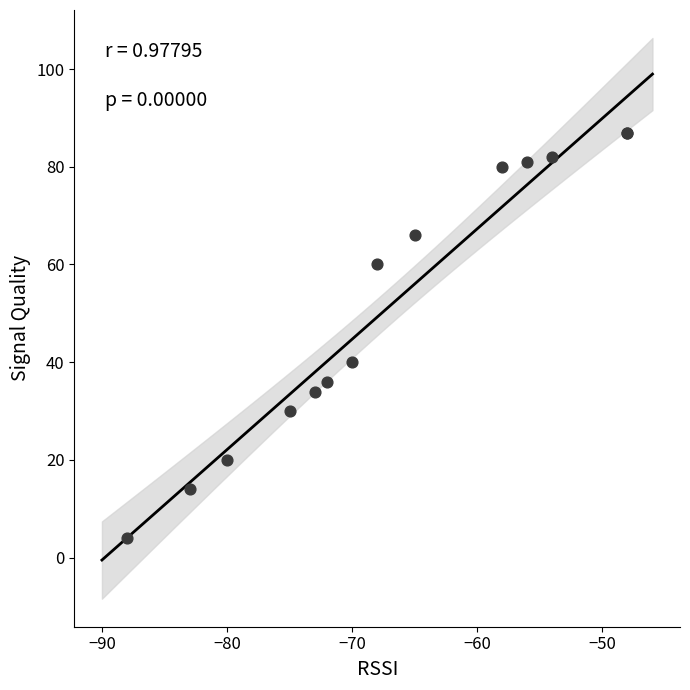

What Y value in the scatter plot is closest to 45?

40